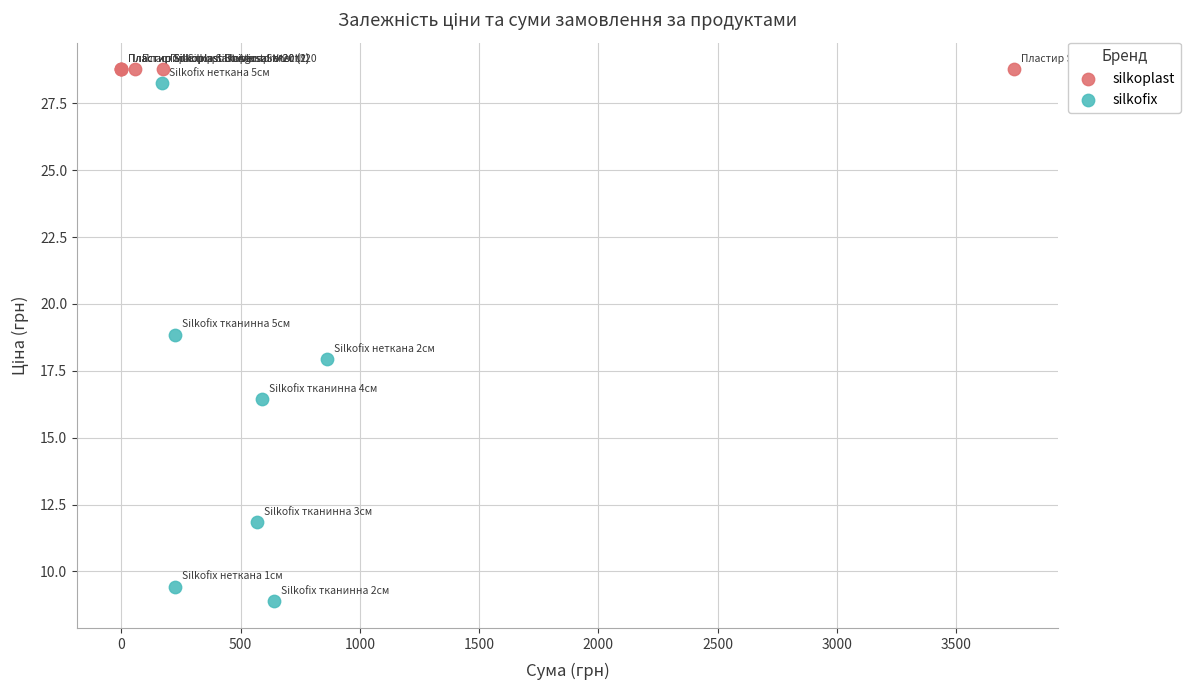

Which series contains the lowest Y value?

silkofix